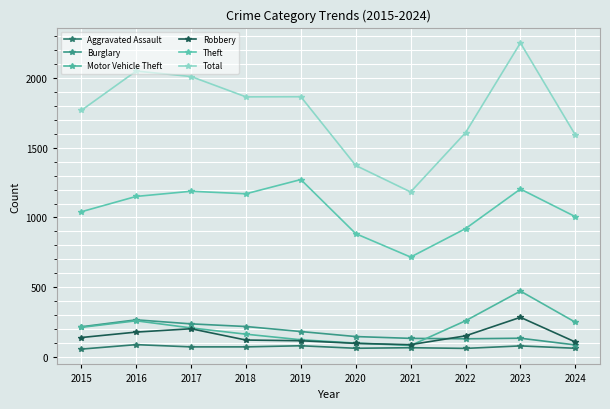

How many interior local peaks does the Total series have?

3